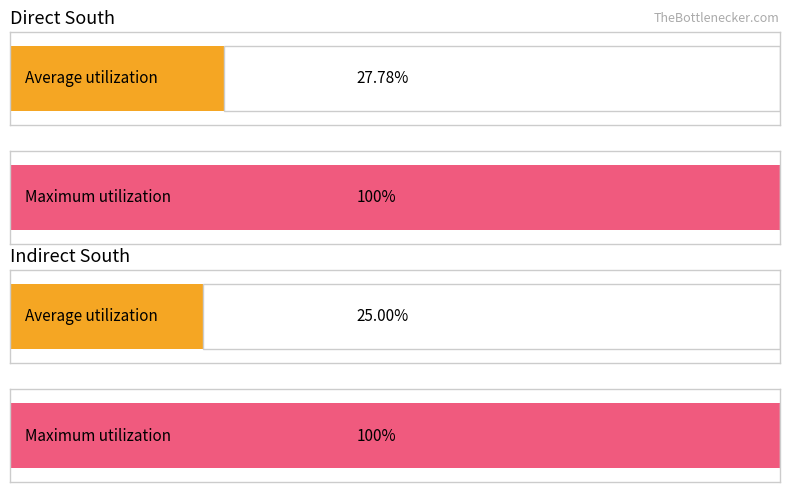

The value of Sell Incentive at Phạm Minh Thuộc is 1903873. True or false?

False